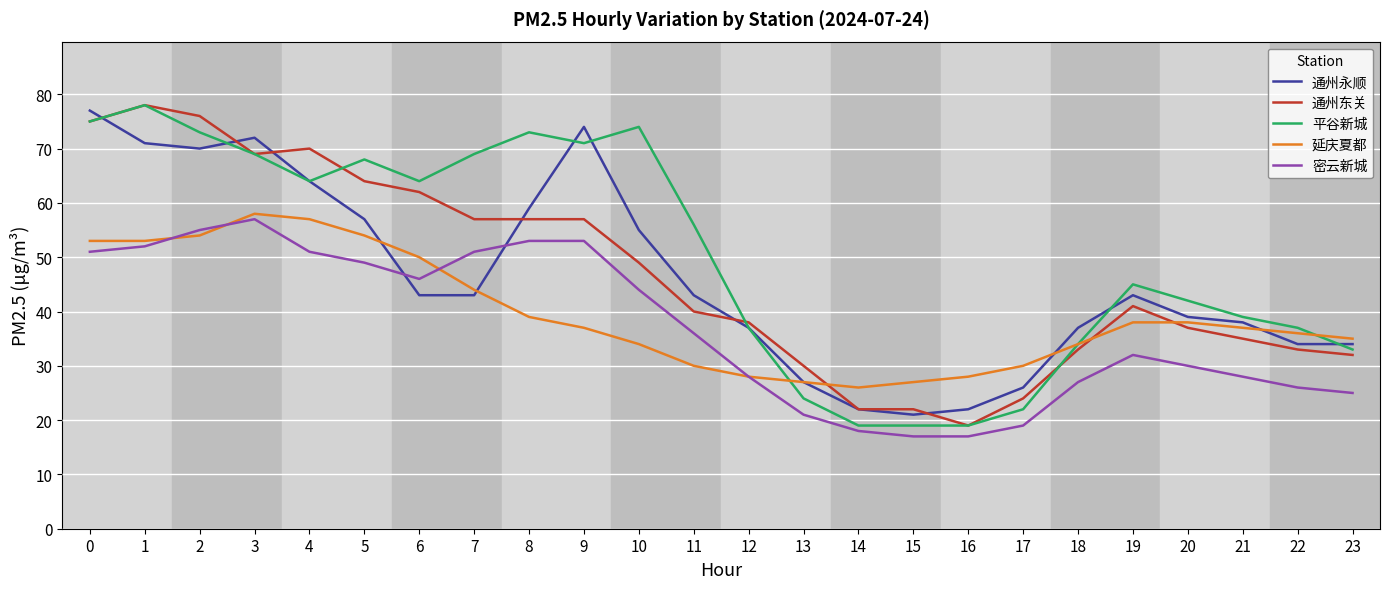

Is the value of 密云新城 at 13 greater than the value of 延庆夏都 at 0?

No